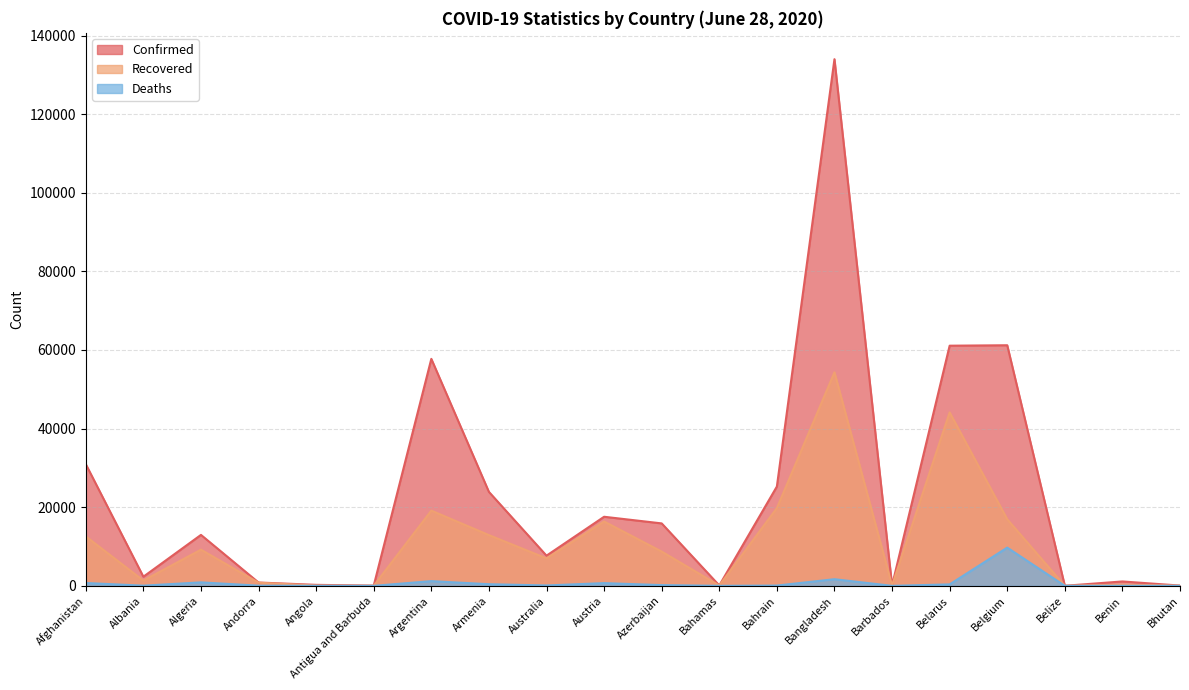

What is the total value across all series at Bangladesh?

189991